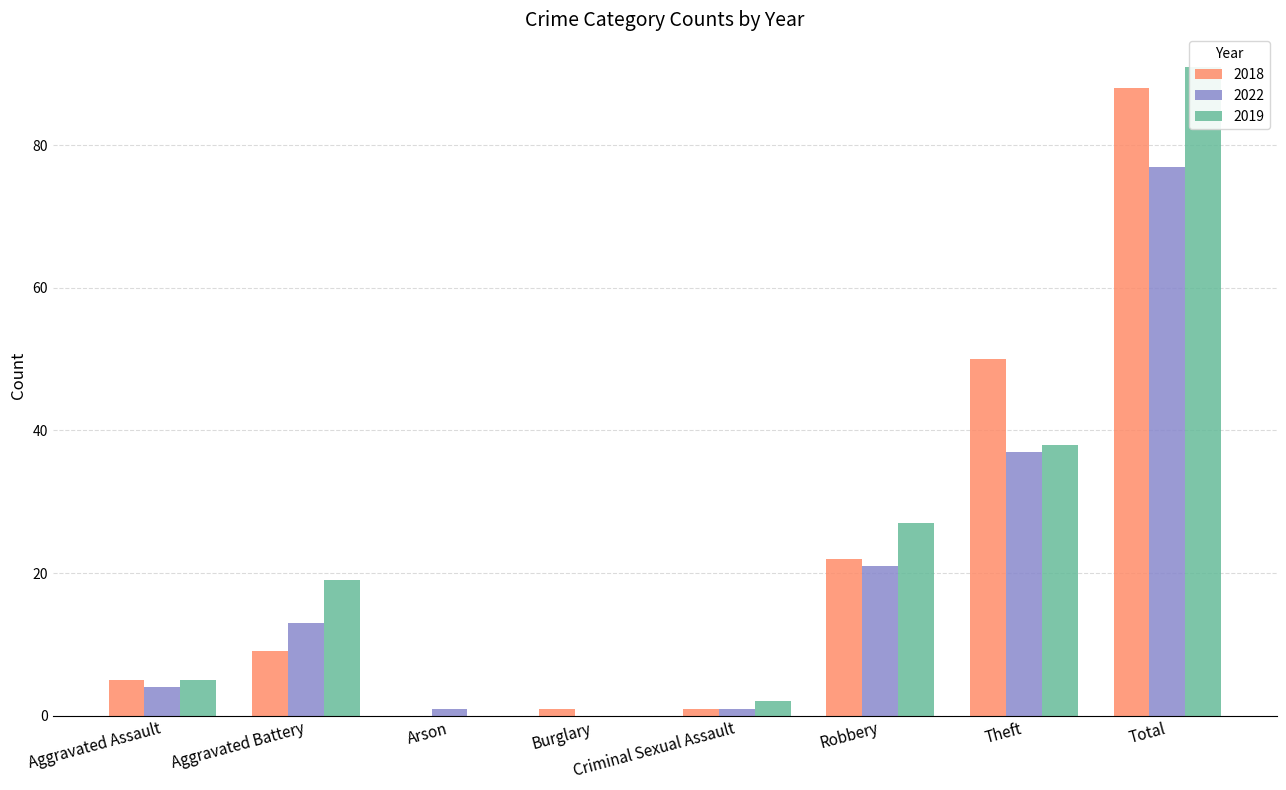

At which label does 2018 reach its peak?

Total